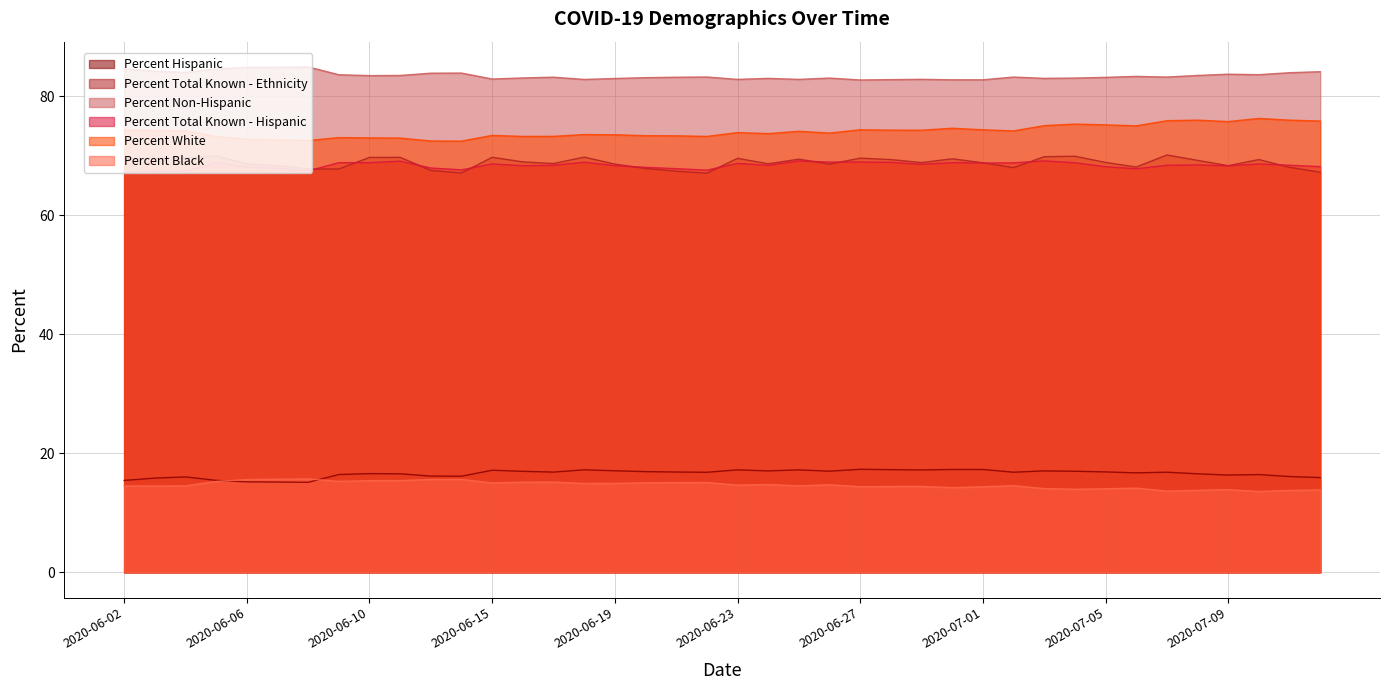

List the series in order of their peak value, highest first.

Percent Non-Hispanic, Percent White, Percent Total Known - Ethnicity, Percent Total Known - Hispanic, Percent Hispanic, Percent Black